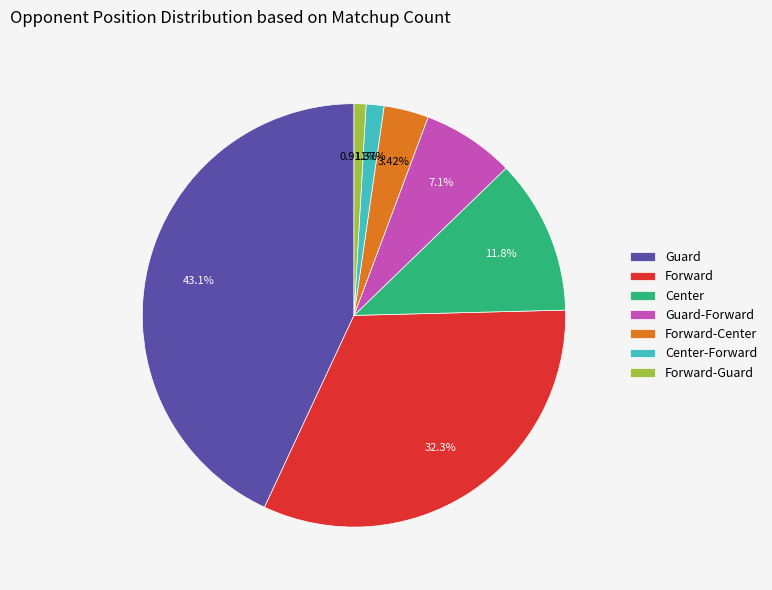

To the nearest percent, what portion does Forward-Center represent?

3%